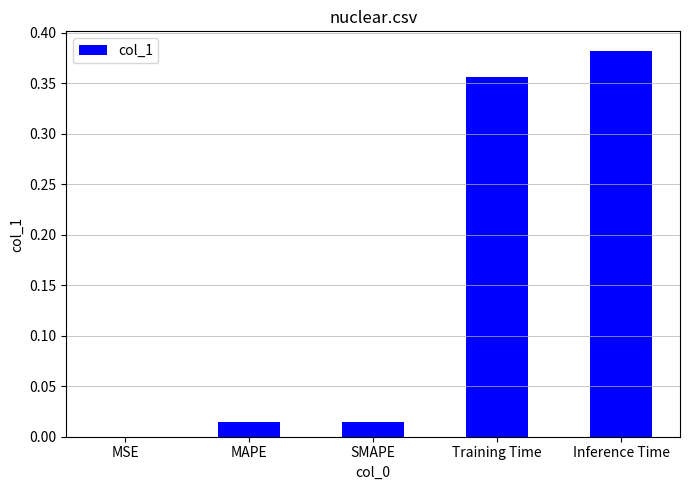

Is it true that the value at SMAPE is 0.0?

True